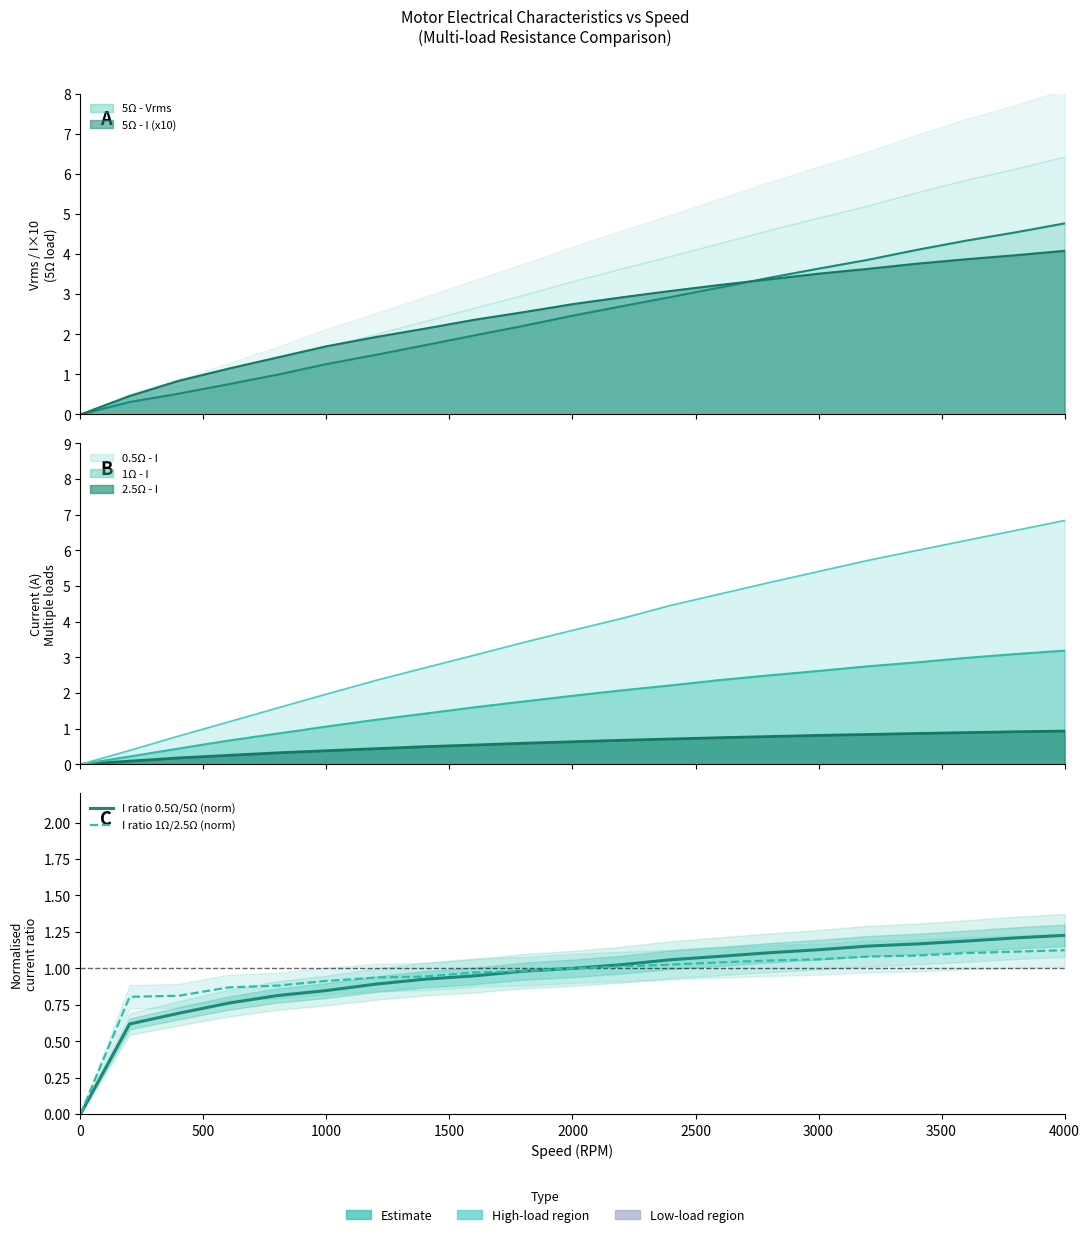

Rank the series by their average value, from highest to lowest.

I ratio 0.5Ω/5Ω (norm), I ratio 1Ω/2.5Ω (norm)